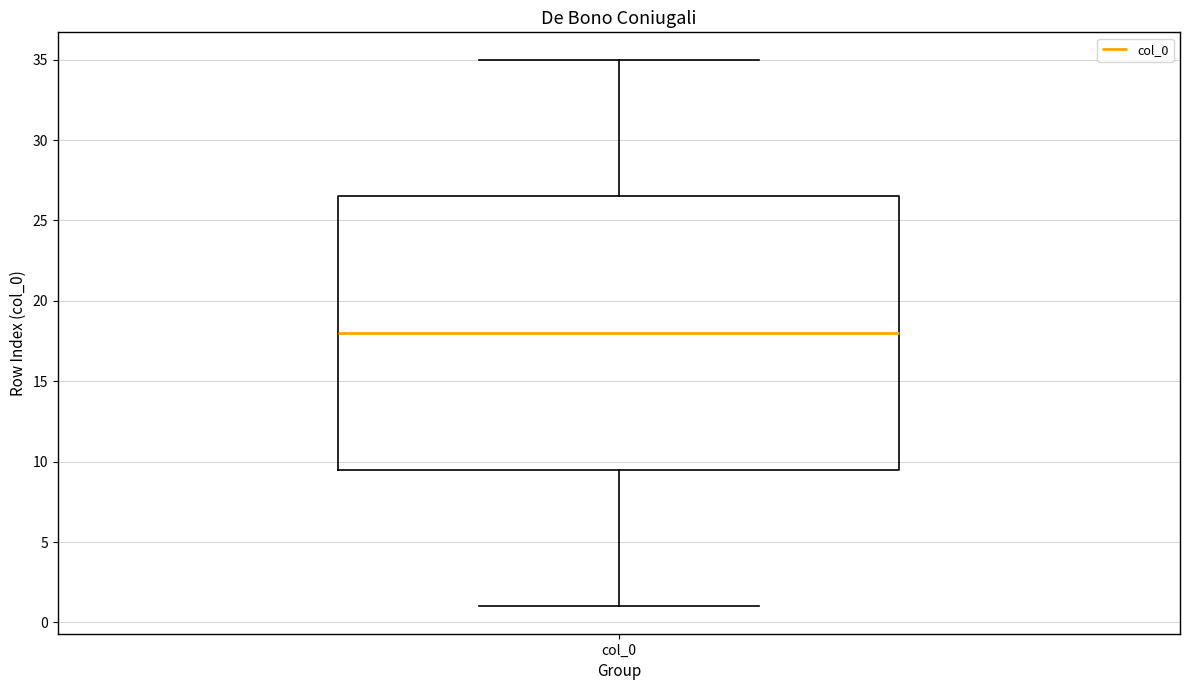

Read this box plot against the y-axis: the position of the median line, the range covered by the box, and the ends of both whiskers. The values are not printed on the chart, so give them approximately, as read against the axis.

median 18.0, box 9.5 to 26.5, whiskers 1.0 to 35.0